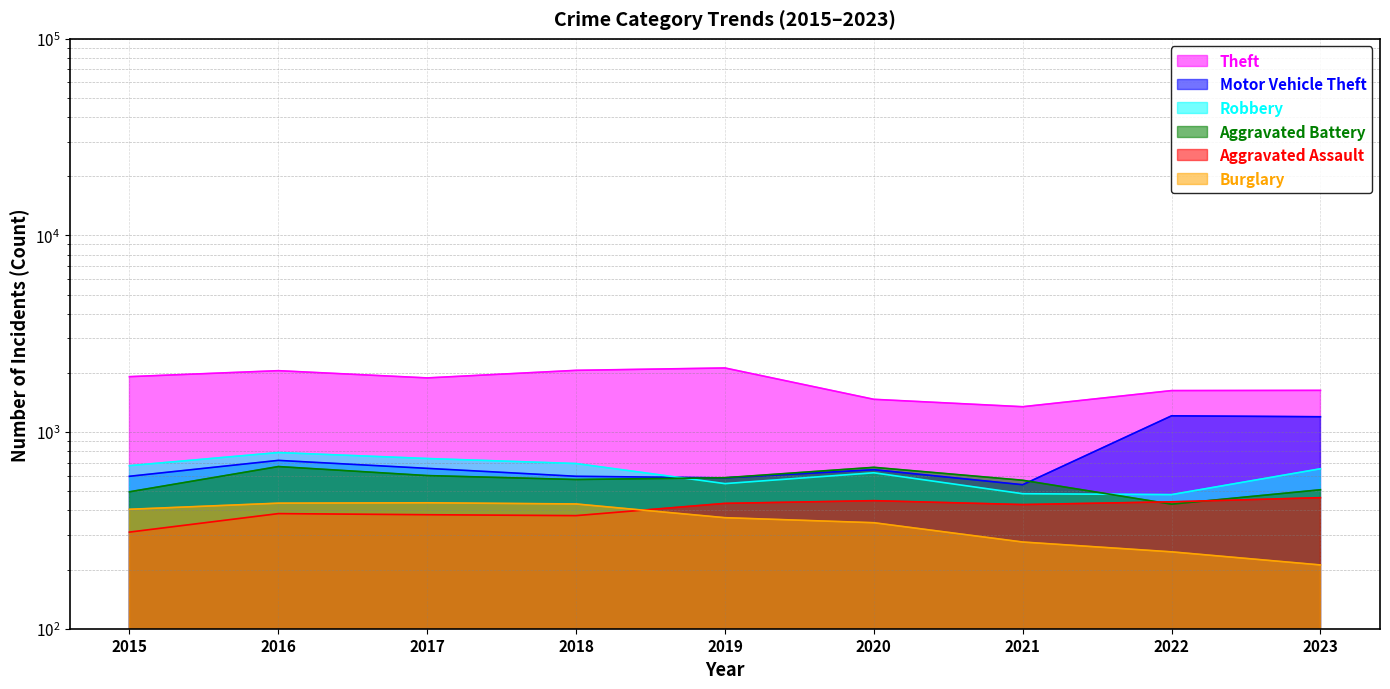

At which category is the sum across all series the highest?

2016